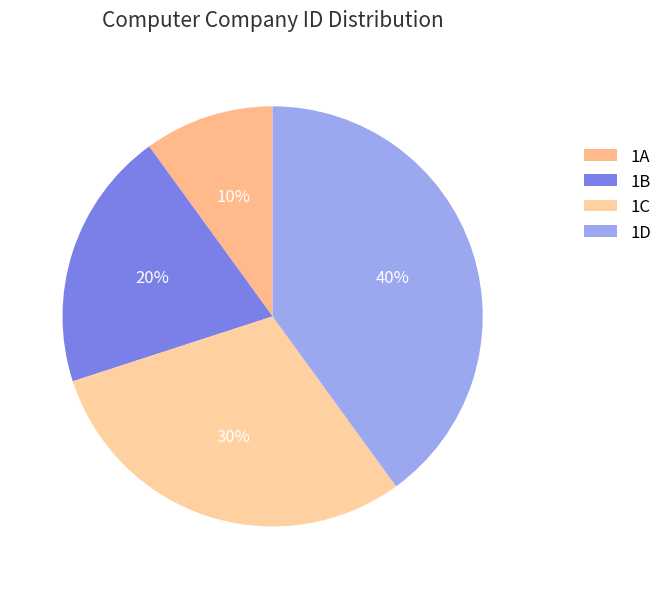

Is the sum of 1A and 1C greater than half?

No